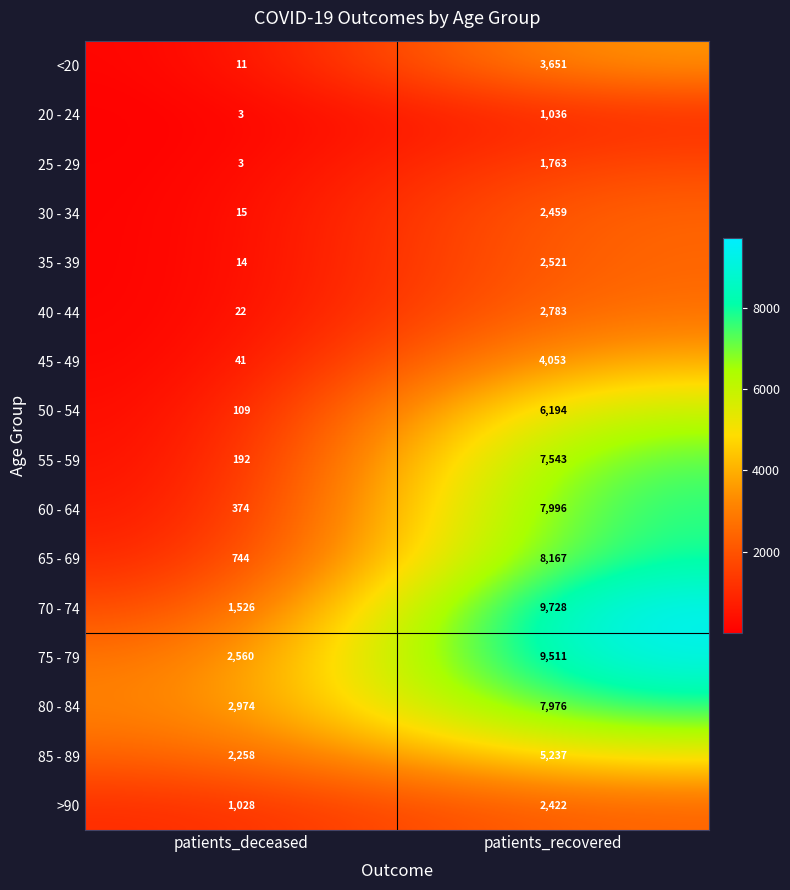

What is the sum of the 70 - 74 values at patients_recovered and patients_deceased?

11254